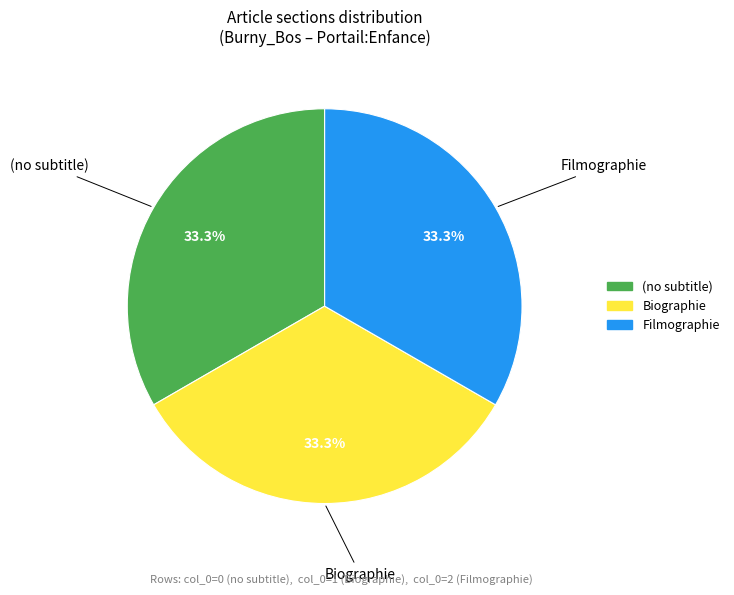

True or false: Filmographie accounts for 80% of the total.

False